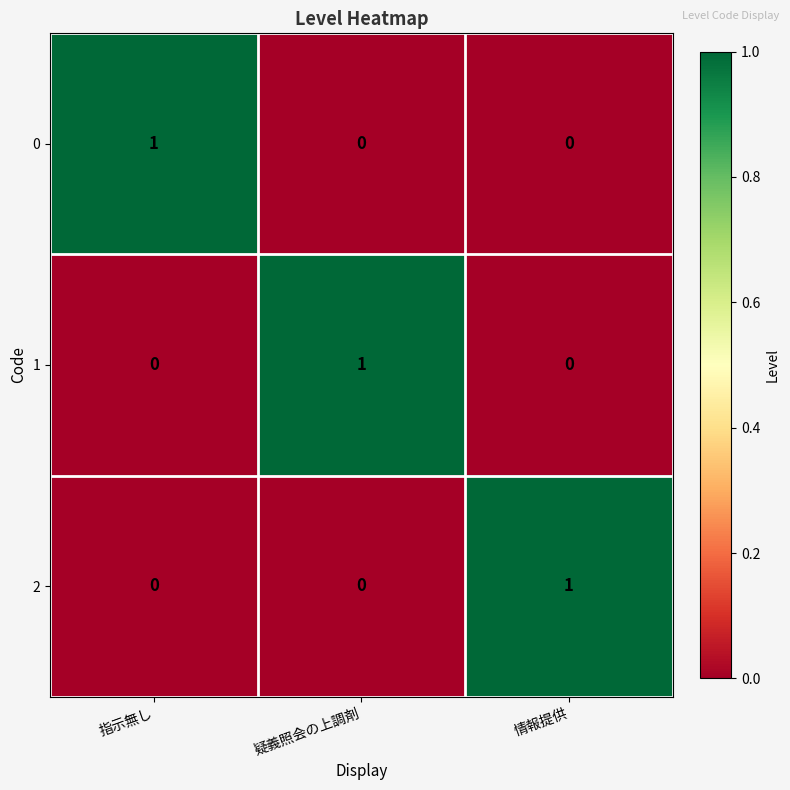

The value of 2 at 疑義照会の上調剤 is 0. True or false?

True